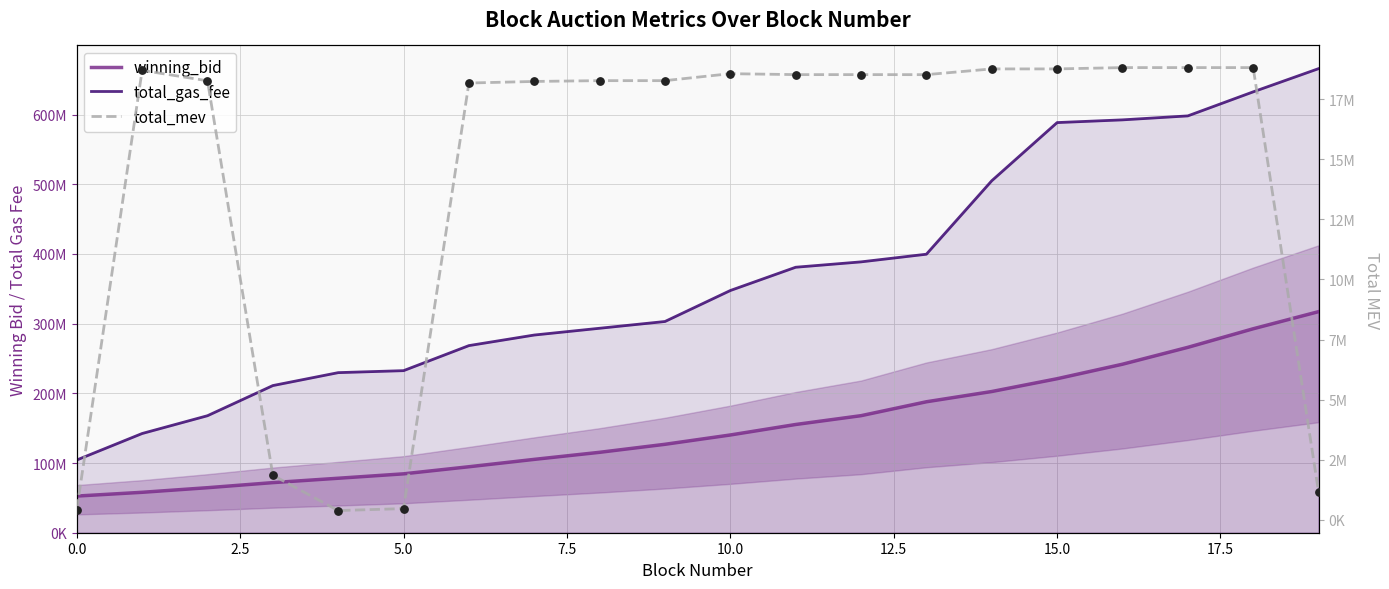

What are all the series names shown in the legend?

winning_bid, total_gas_fee, total_mev